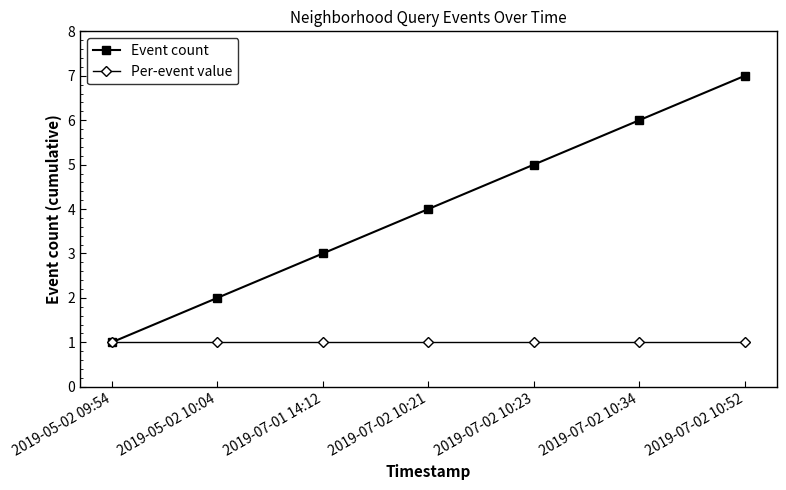

What is the label of the 2nd point from the left?

2019-05-02 10:04